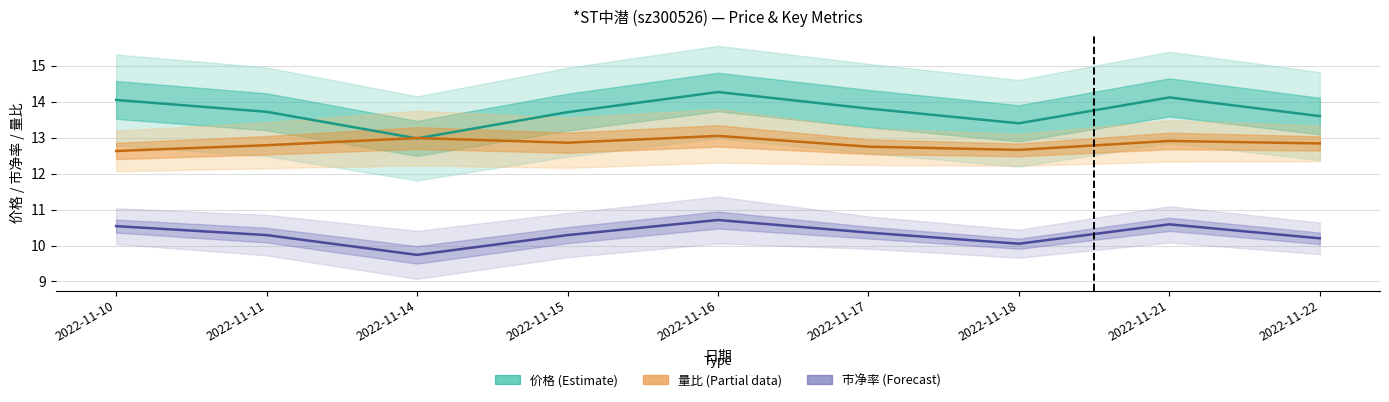

At which label does 市净率 reach its minimum?

2022-11-14